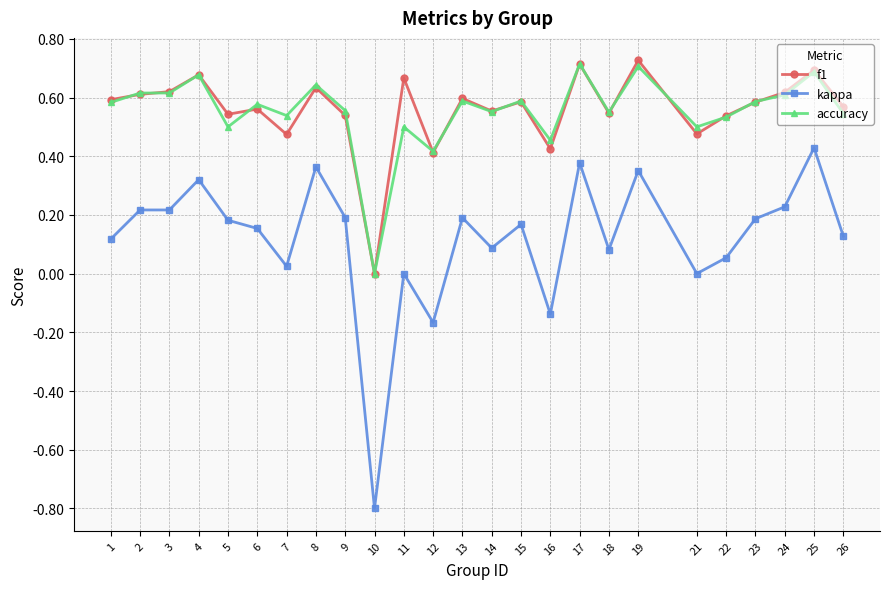

The f1 series shows 0.9 at 18. True or false?

False